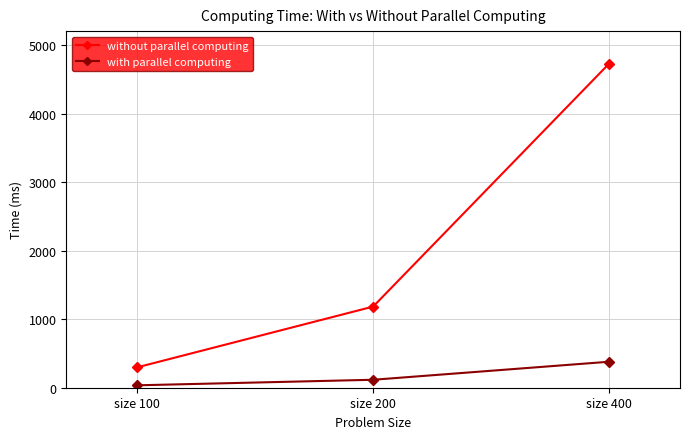

Which series changed the most between size 100 and size 200?

without parallel computing